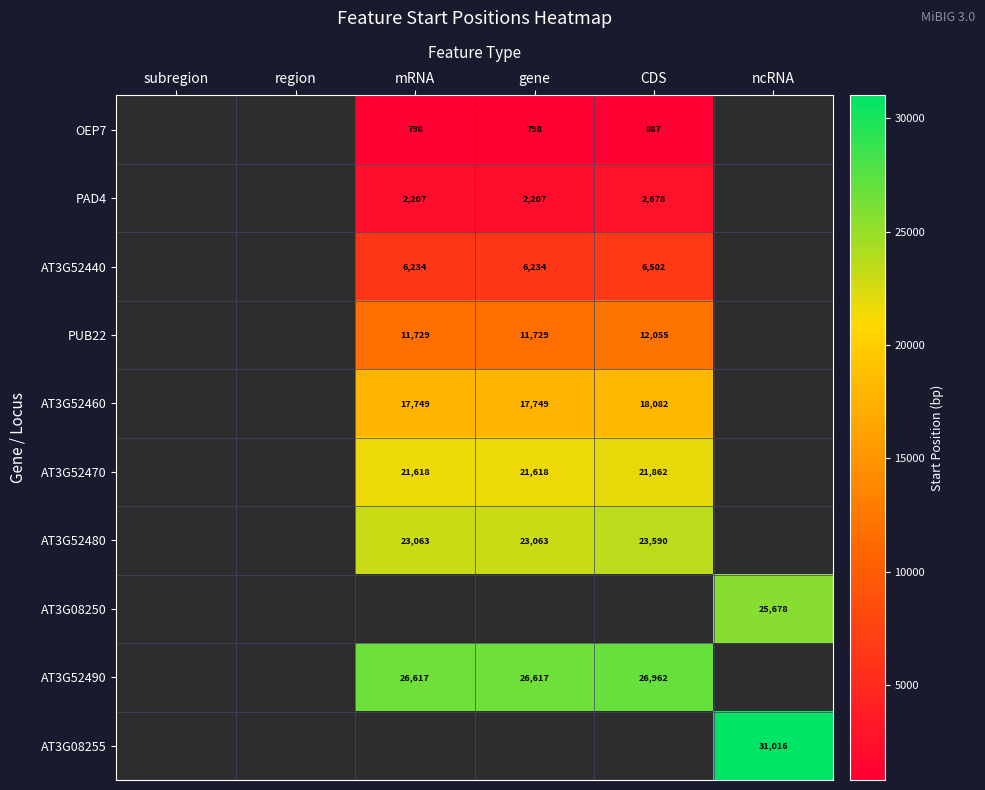

The value of AT3G08255 at ncRNA is 31016. True or false?

True